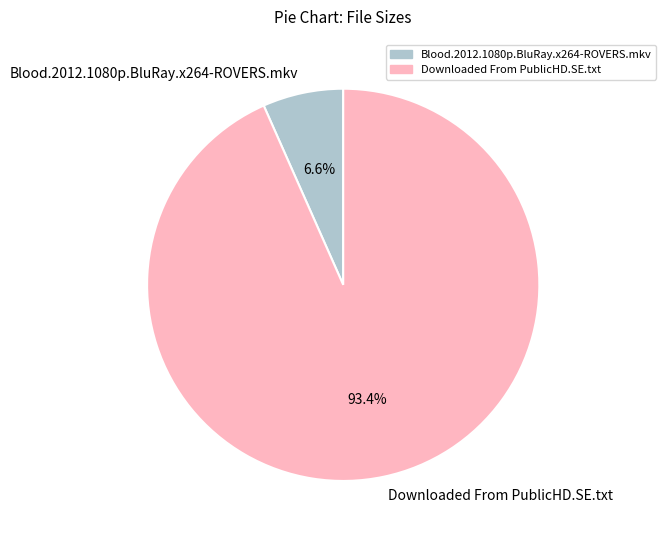

What is the total percentage of Downloaded From PublicHD.SE.txt and Blood.2012.1080p.BluRay.x264-ROVERS.mkv?

100.0%